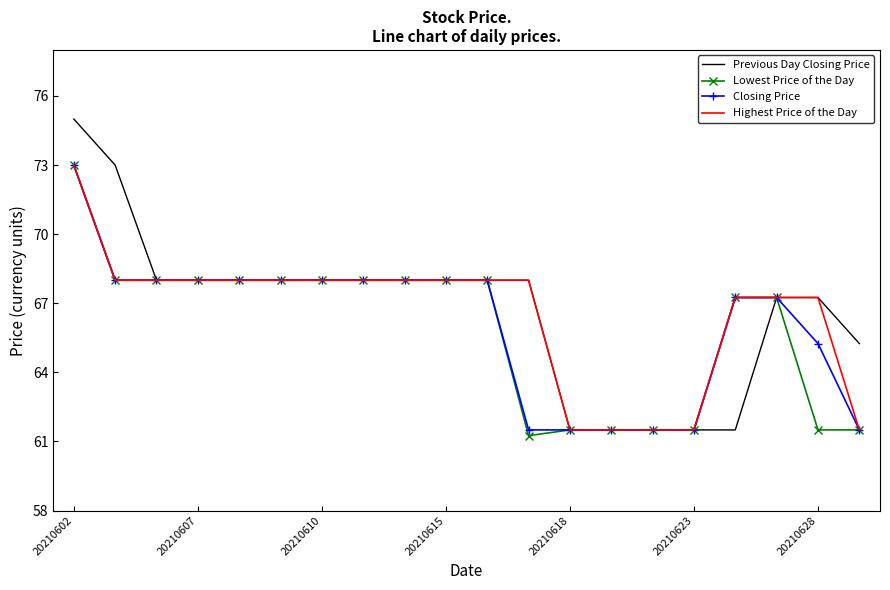

Which series has the largest range (max minus min)?

Previous Day Closing Price